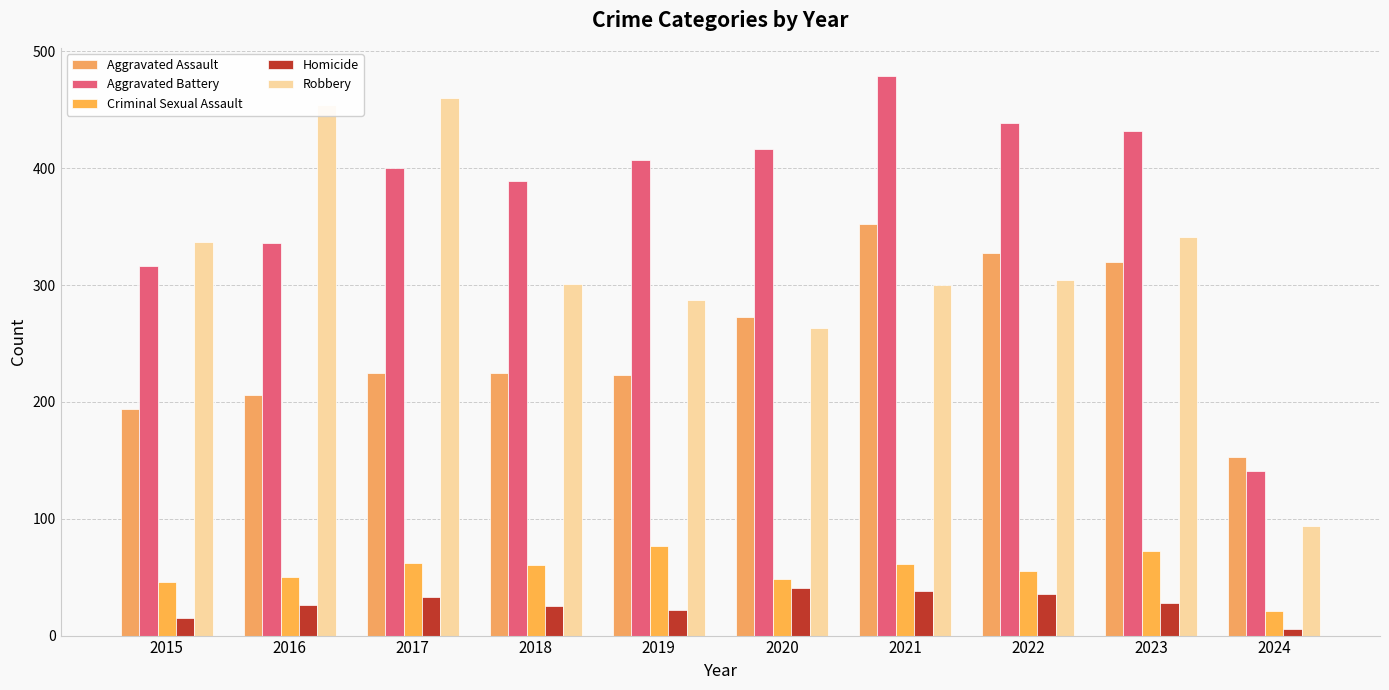

Where does the Criminal Sexual Assault series first go above 60?

2017